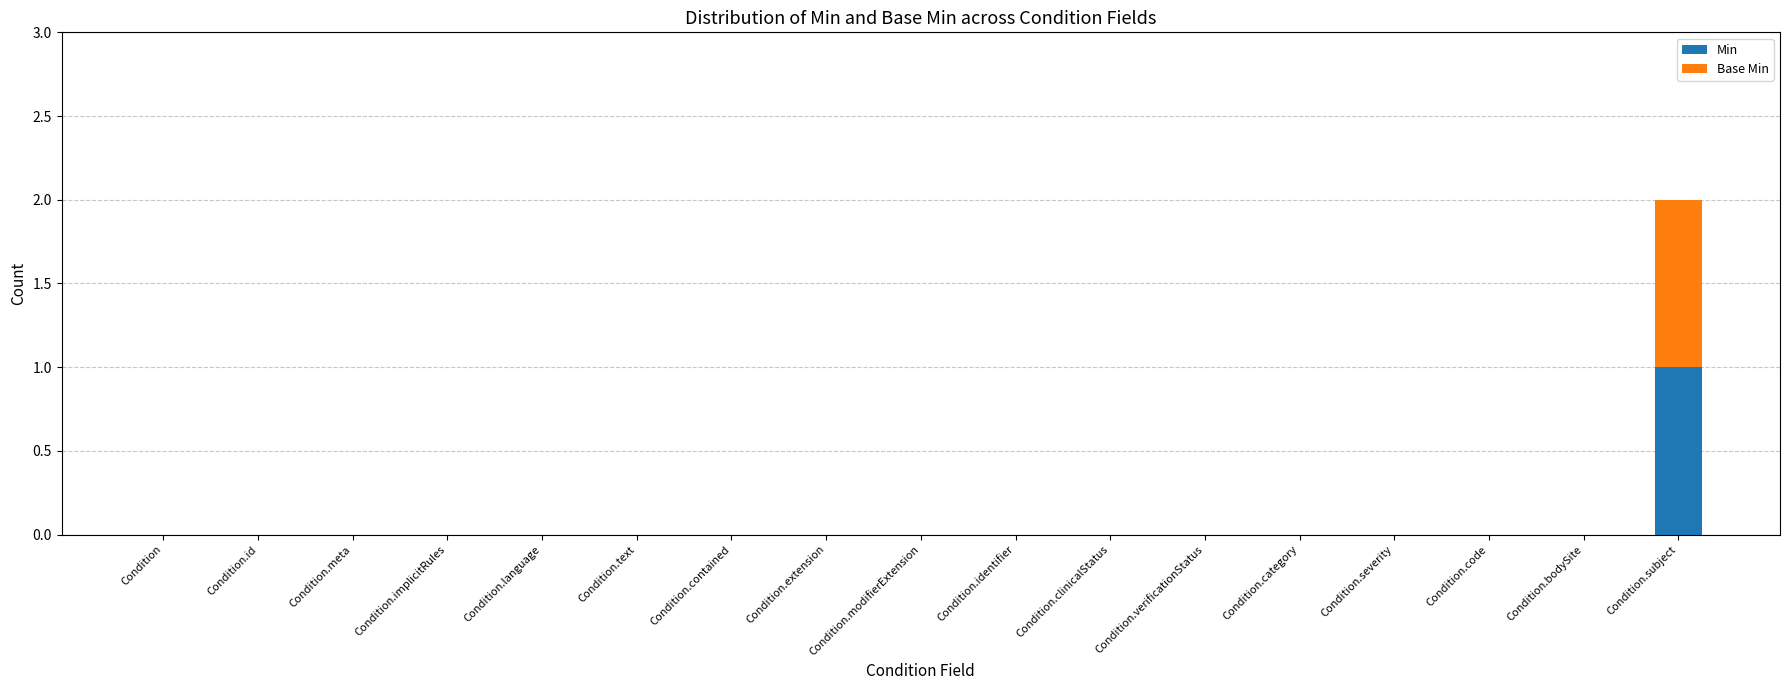

At which category is the sum across all series the highest?

Condition.subject